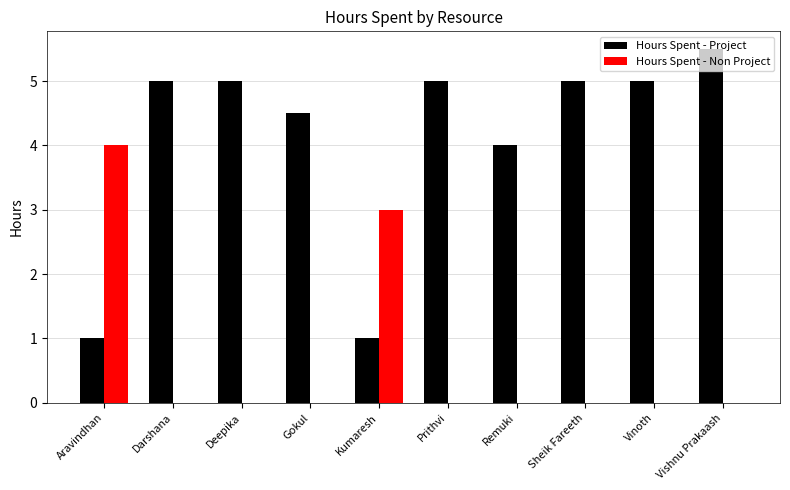

What are all the series names shown in the legend?

Hours Spent - Project, Hours Spent - Non Project